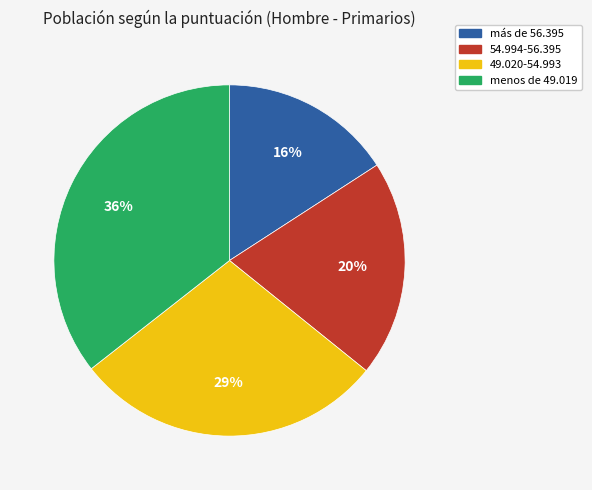

Is it true that menos de 49.019 is 36% of the pie?

True